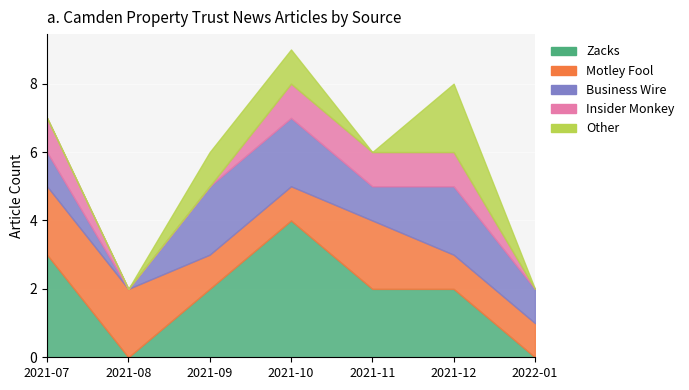

How many Business Wire values are between 1 and 2?

6